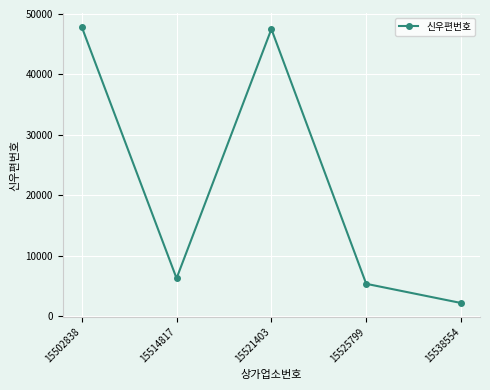

What value does the data have at 15525799, to the nearest 100?

5400